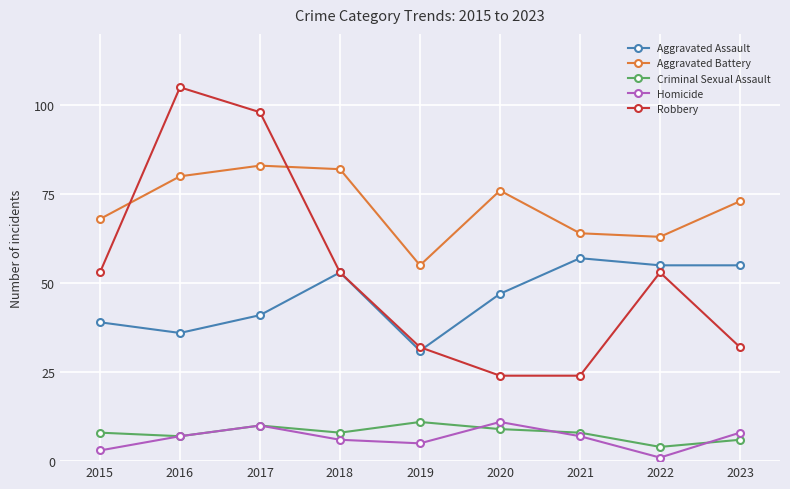

What is the difference between the maximum and minimum values in the Criminal Sexual Assault series?

7